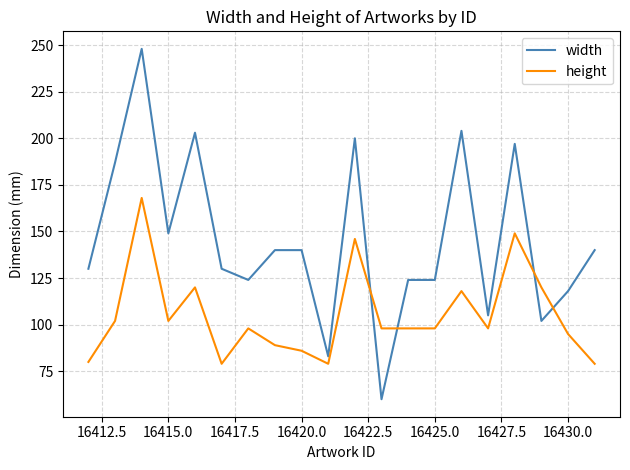

Which series ends up on top after the final intersection of height and width?

width